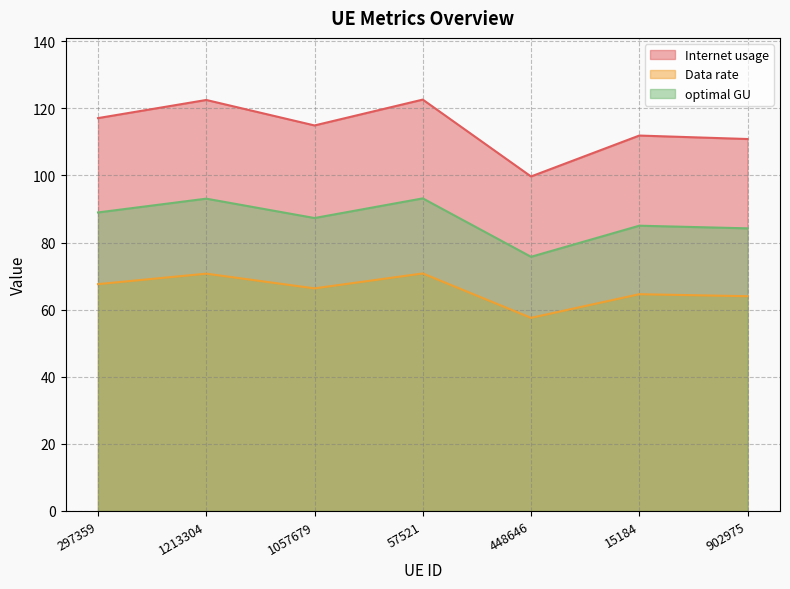

Which label corresponds to the smallest value in the chart?

448646